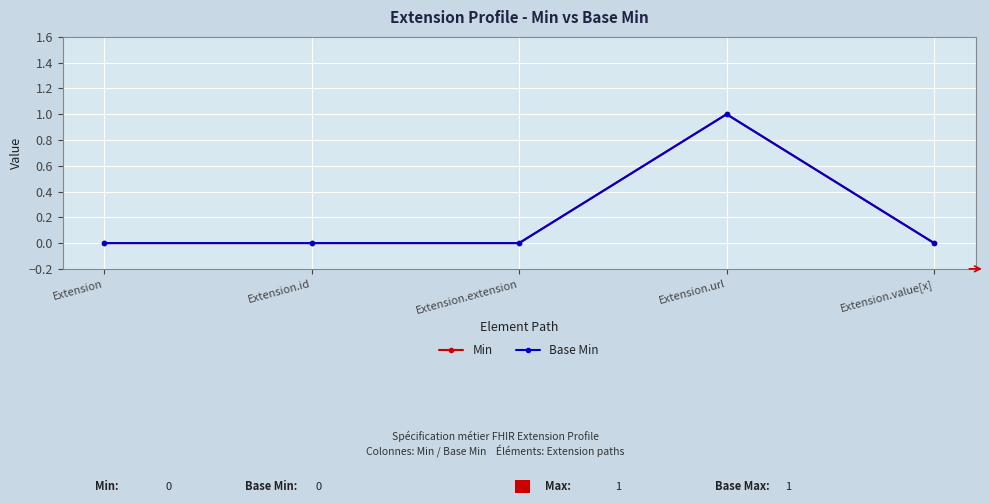

How many lines are shown in the chart?

2